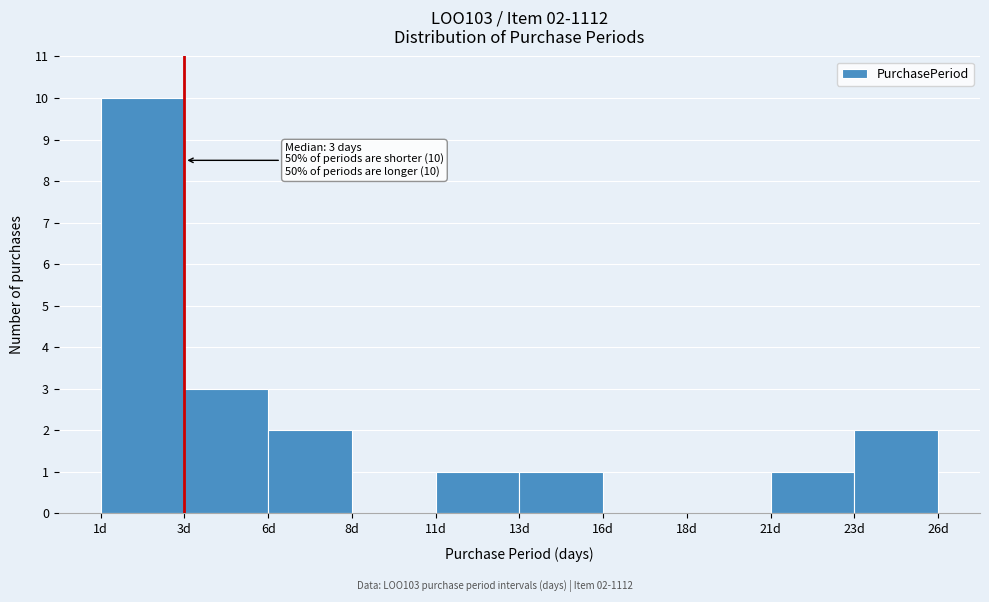

Reading left to right, what are all the values shown in this chart?

1d=10	3d=3	6d=2	8d=0	11d=1	13d=1	16d=0	18d=0	21d=1	23d=2